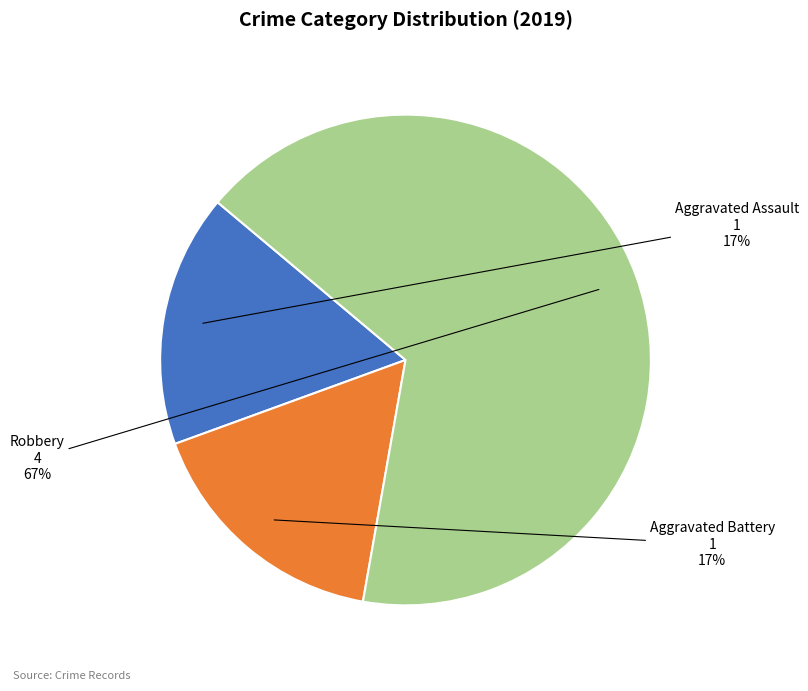

To the nearest percent, what is the average slice percentage?

33%